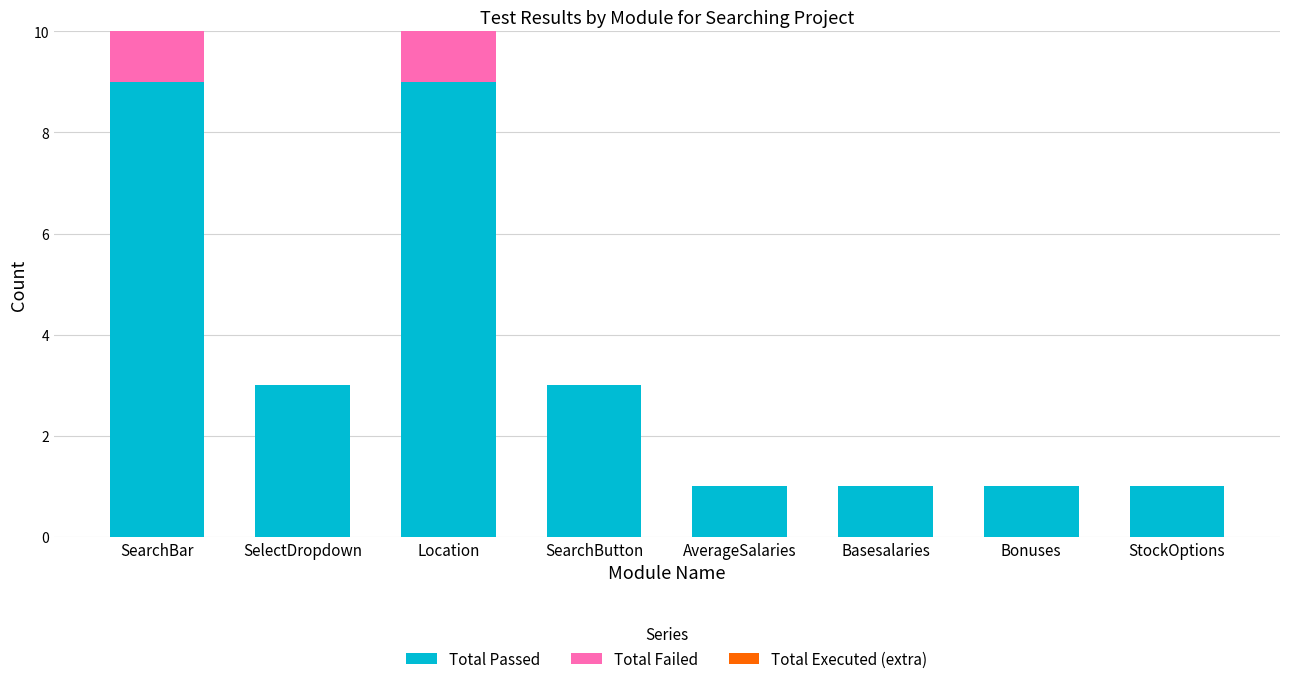

What is the maximum value for Total Passed?

9